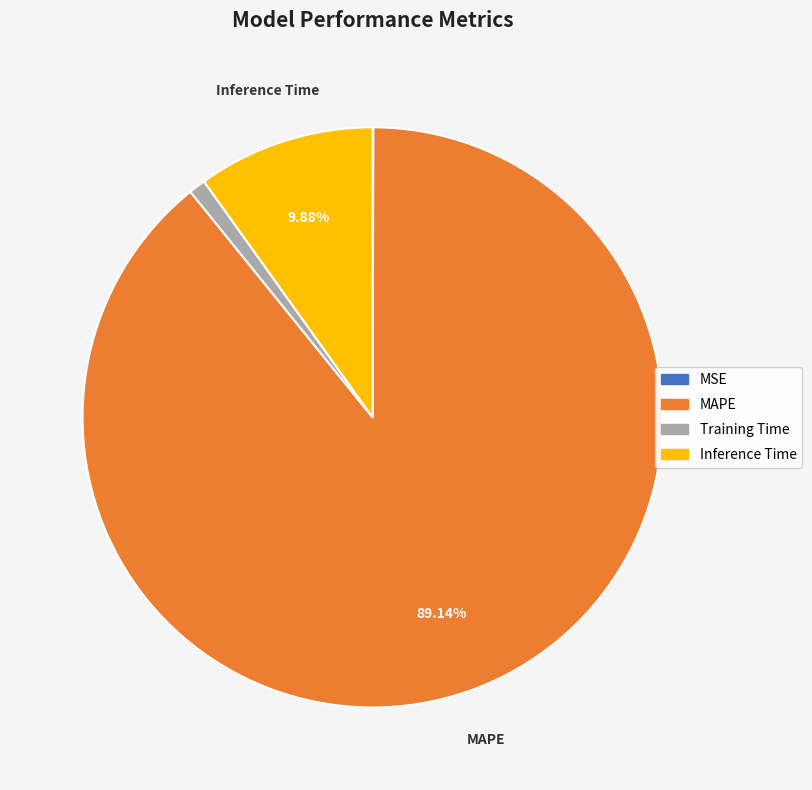

Is it true that Inference Time is 18% of the pie?

False